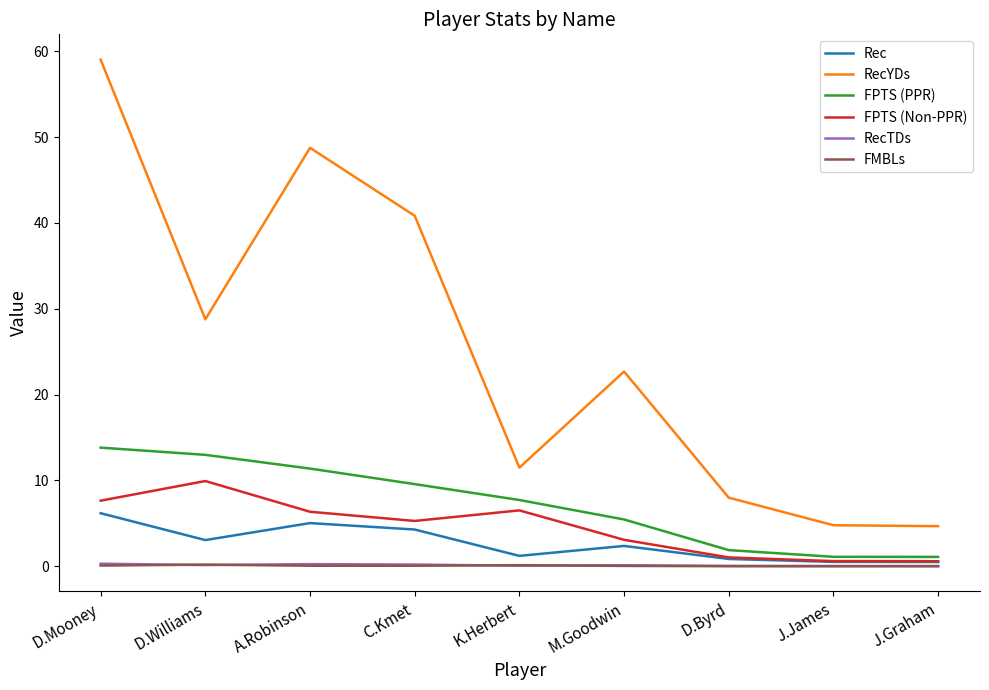

True or false: FPTS (PPR) and RecYDs intersect in this chart.

False